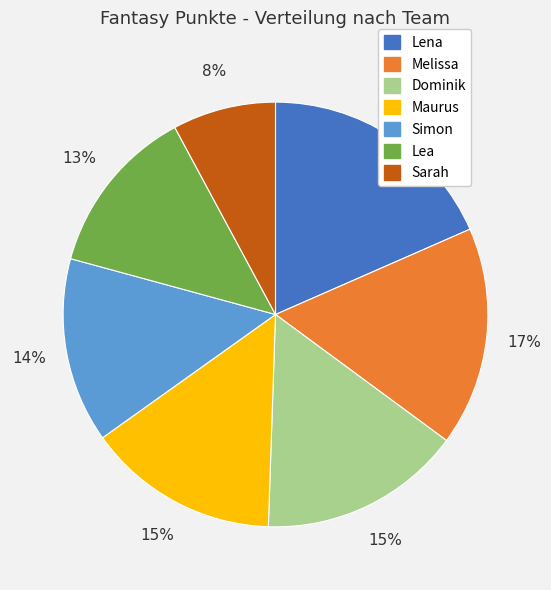

To the nearest percent, what is the difference between the Sarah and Simon slice percentages?

6%